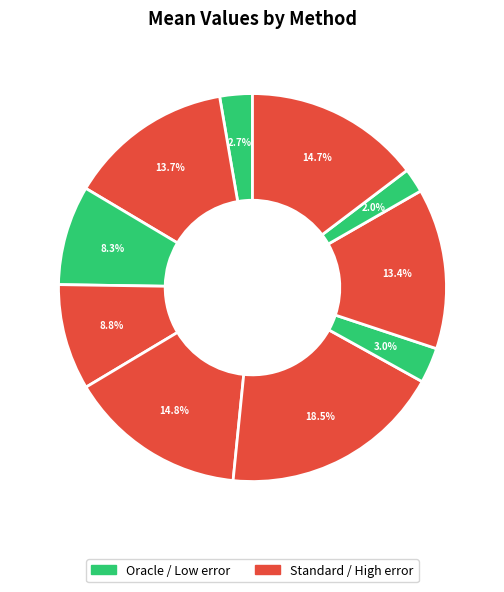

How many slices are in this pie chart?

10